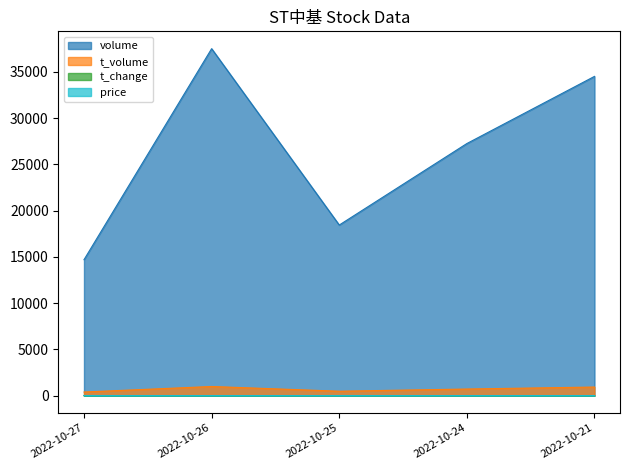

What is the spread (max minus min) of values at 2022-10-25?

18443.8